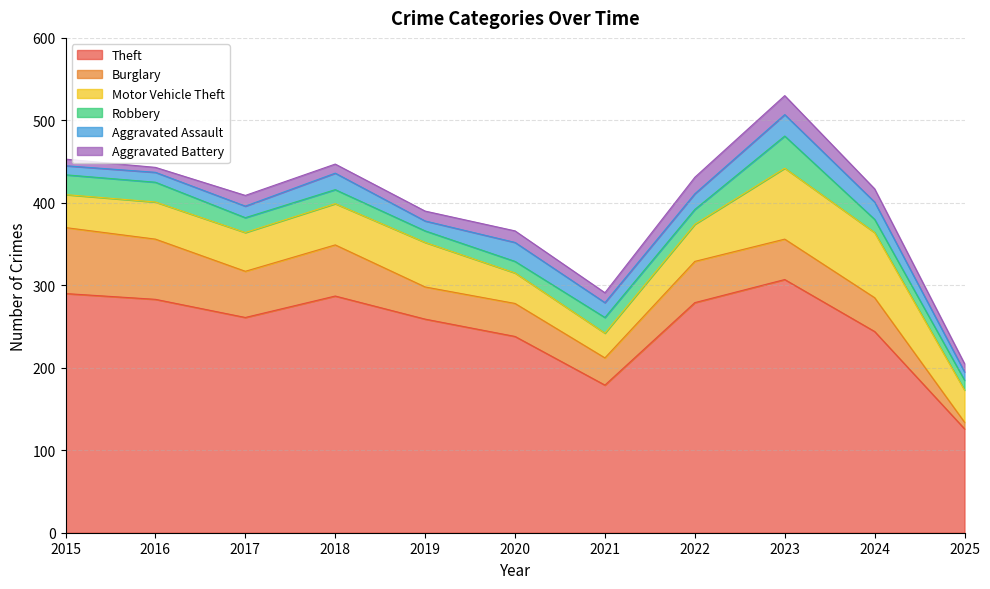

Reading right to left, list all the values displayed in this chart.

Theft: 126	244	307	279	179	238	259	287	261	283	290
Burglary: 8	41	49	50	33	40	39	62	56	73	80
Motor Vehicle Theft: 39	79	86	45	30	37	54	50	47	45	40
Robbery: 12	16	39	18	19	14	14	17	18	24	24
Aggravated Assault: 10	21	26	19	18	23	12	20	14	12	11
Aggravated Battery: 10	16	23	20	12	14	12	11	13	6	8